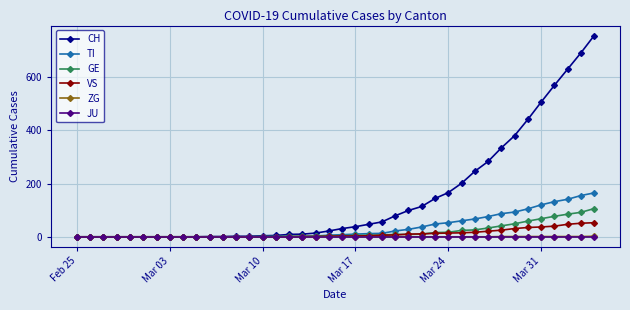

Which series has the widest spread of values?

CH